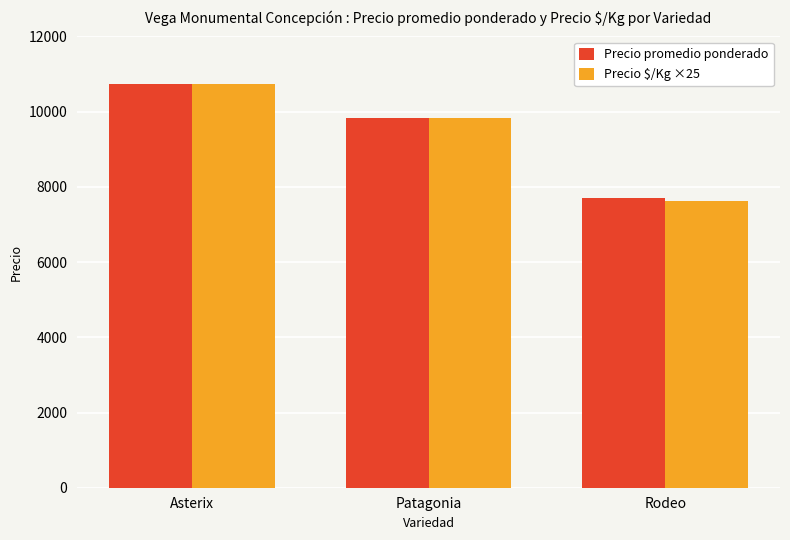

Reading left to right, extract all data points from this chart.

Precio promedio ponderado: 10734	9825	7696
Precio $/Kg ×25: 10725	9825	7625